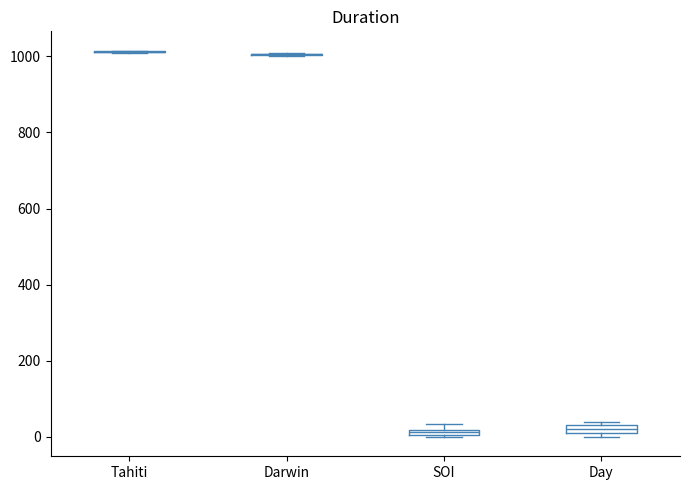

Where is the upper edge of the box for SOI on the y-axis? The values are not printed on the chart, so give them approximately, as read against the axis.

20